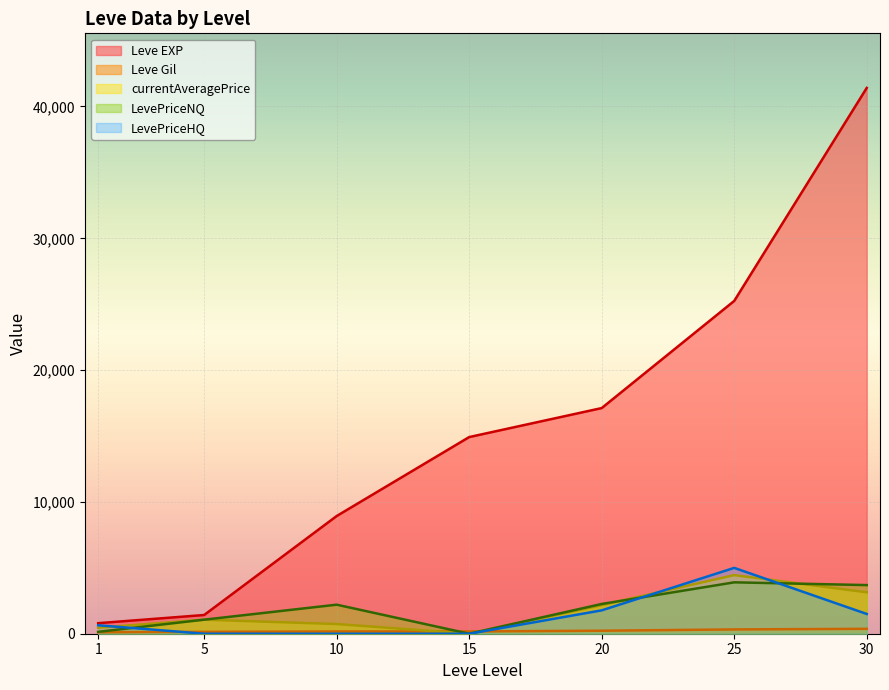

What is the difference between the LevePriceHQ values at 15 and 25?

4995.0